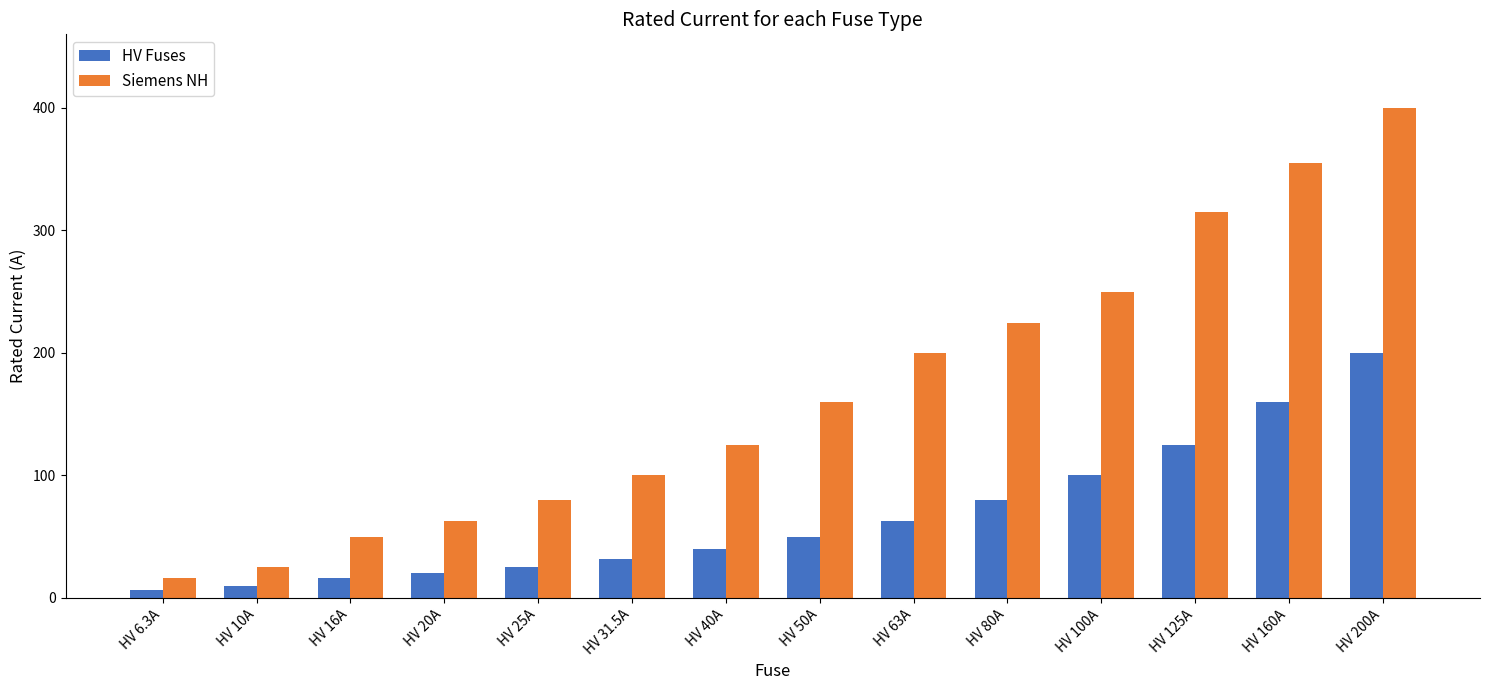

At which label does HV Fuses reach its minimum?

HV 6.3A